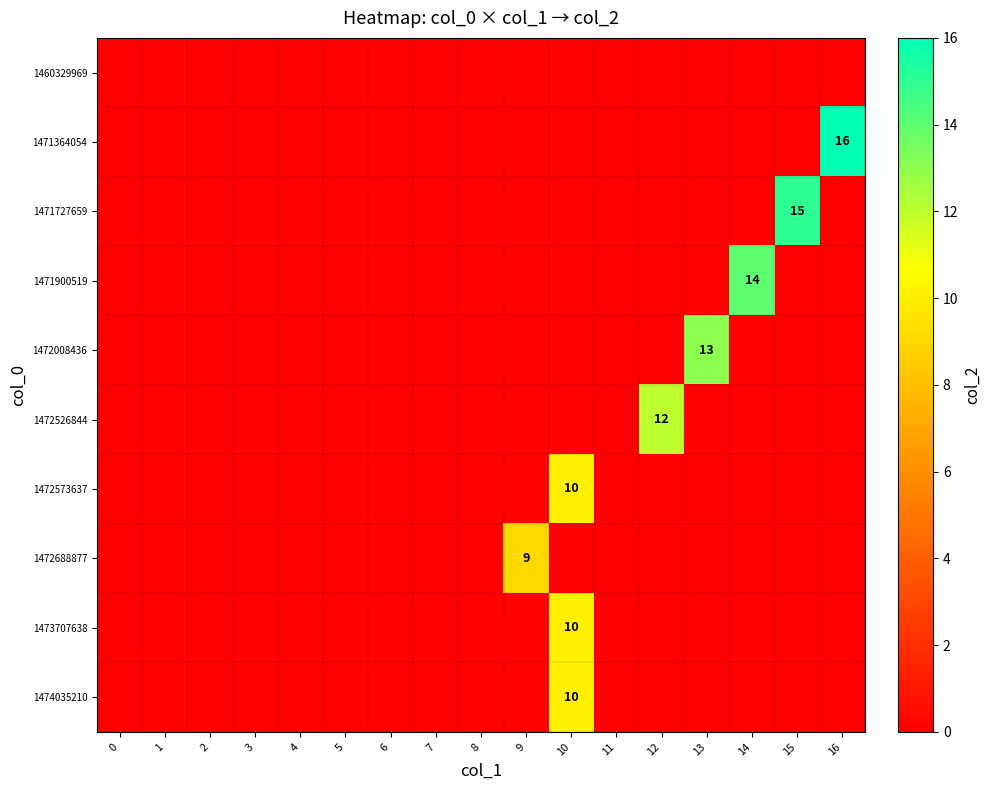

Is it true that 1471364054 equals 0 at 8?

True